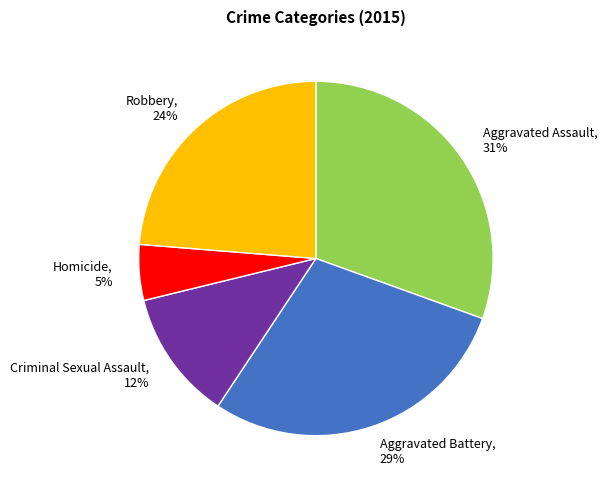

Is the sum of Robbery and Aggravated Assault greater than half?

Yes